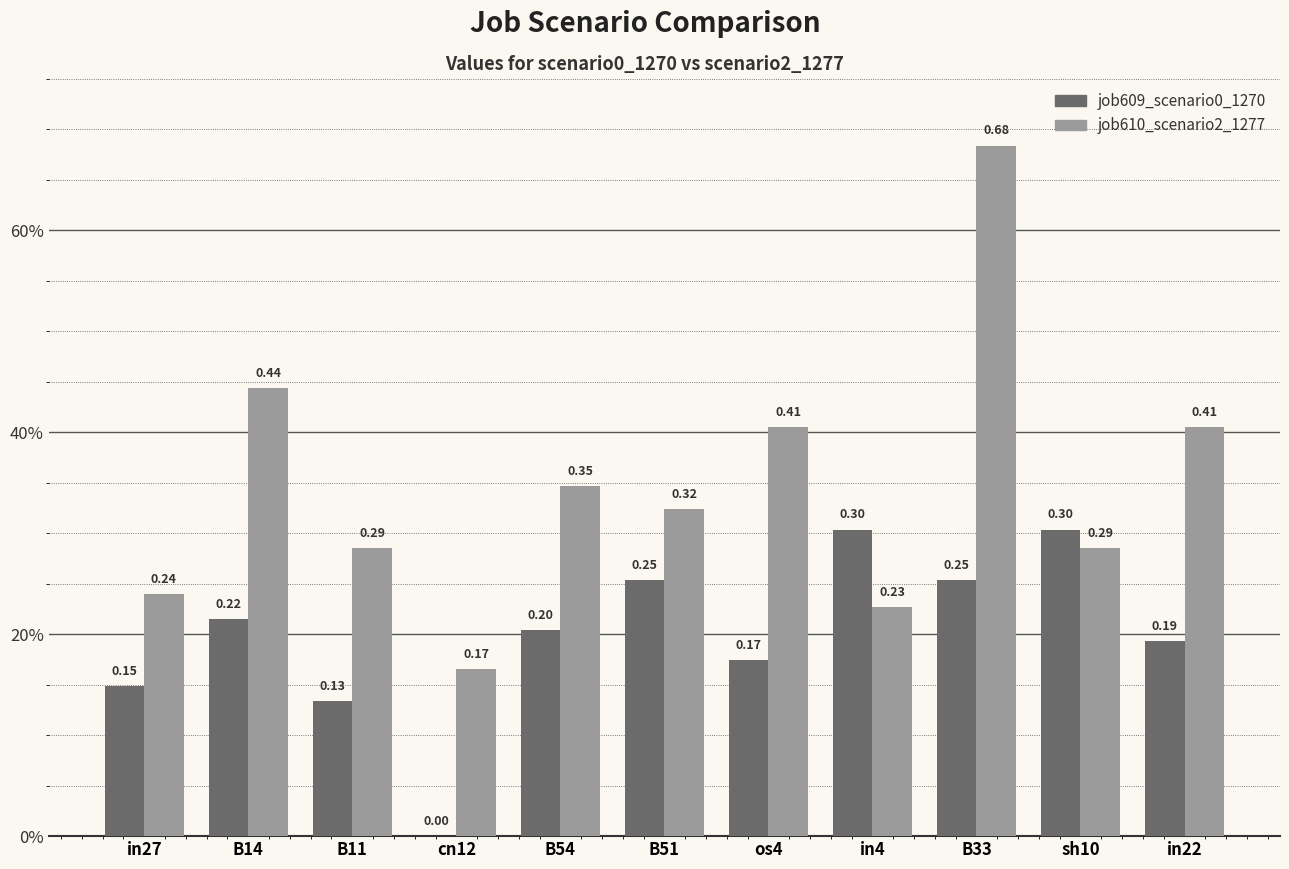

Rank the series by their average value, from lowest to highest.

job609_scenario0_1270, job610_scenario2_1277